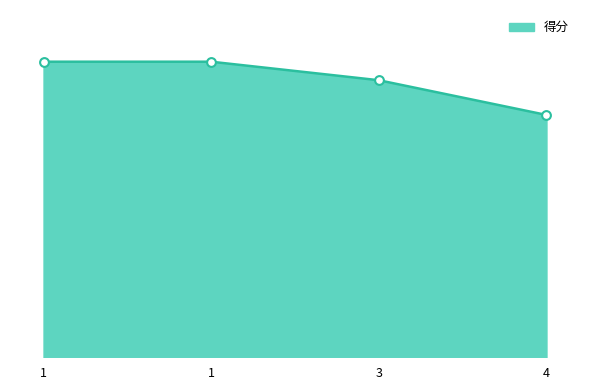

What is the change in value from 1 to 3?

-2.4